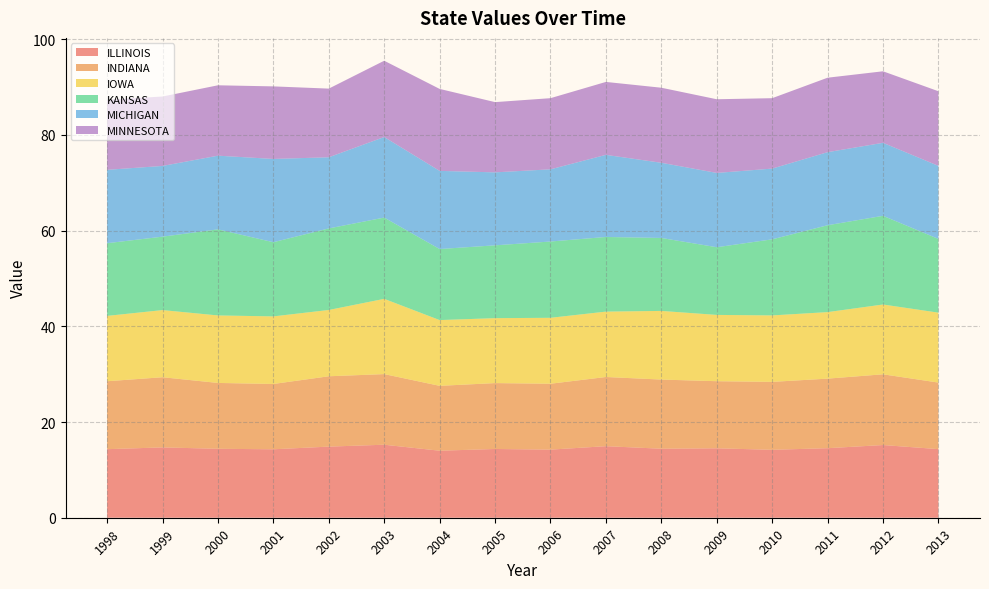

Reading left to right, what are all the values shown in this chart?

ILLINOIS: 14.3	14.7	14.4	14.3	14.9	15.3	14.0	14.4	14.2	15.0	14.4	14.5	14.2	14.5	15.2	14.3
INDIANA: 14.2	14.7	13.8	13.6	14.7	14.8	13.6	13.8	13.8	14.5	14.5	14.0	14.2	14.5	14.8	13.9
IOWA: 13.7	14.0	14.1	14.1	13.9	15.7	13.7	13.6	13.8	13.7	14.3	13.9	13.9	13.9	14.6	14.6
KANSAS: 15.2	15.3	18.0	15.5	17.0	17.0	14.8	15.2	15.9	15.6	15.2	14.1	15.9	18.2	18.5	15.4
MICHIGAN: 15.3	14.8	15.4	17.4	14.9	16.8	16.3	15.2	15.1	17.2	15.7	15.5	14.8	15.3	15.3	15.3
MINNESOTA: 14.6	14.5	14.7	15.2	14.3	15.9	17.1	14.7	14.9	15.2	15.7	15.4	14.7	15.6	14.9	15.6